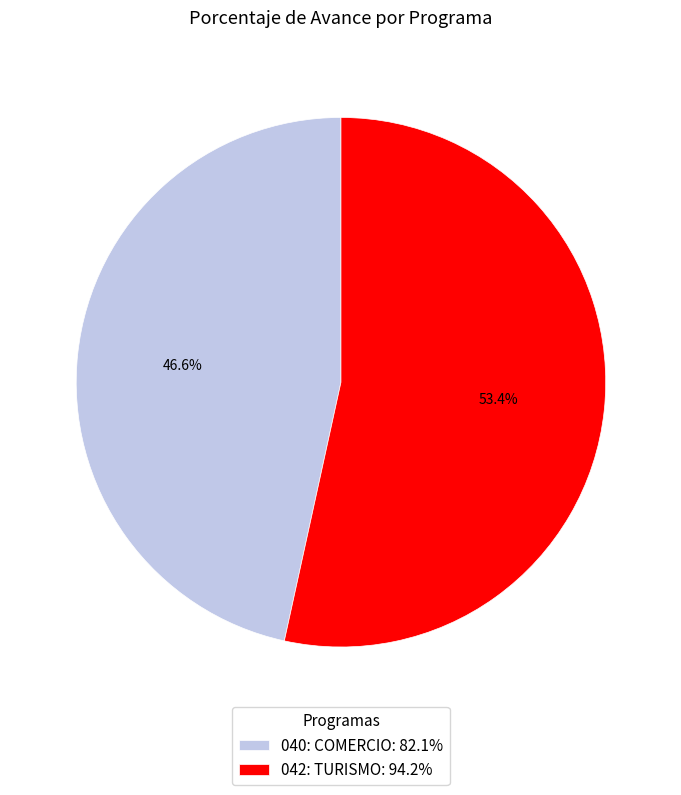

To the nearest percent, what percentage of the pie is 042: TURISMO?

53%